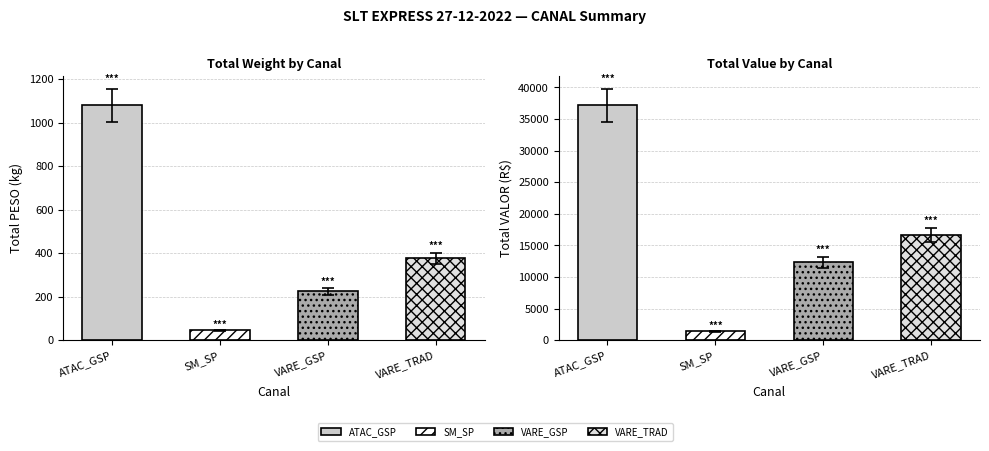

Is the value of VALOR at VARE_GSP greater than the value of PESO at VARE_TRAD?

Yes